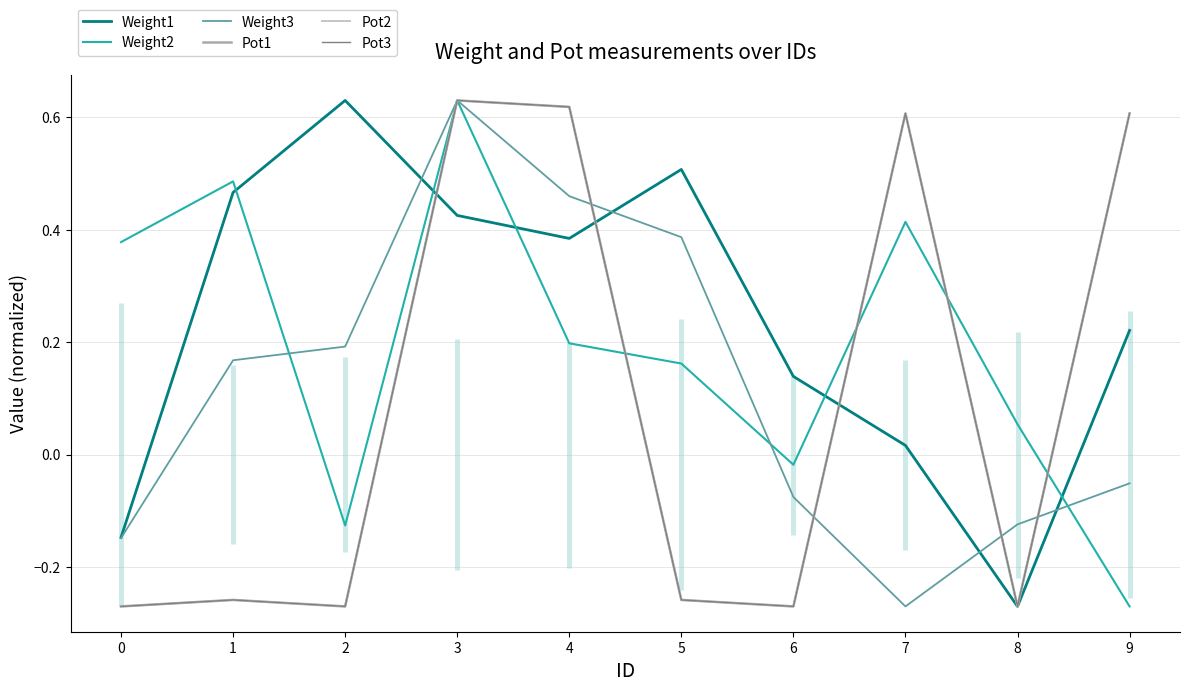

At which category is the sum across all series the highest?

3